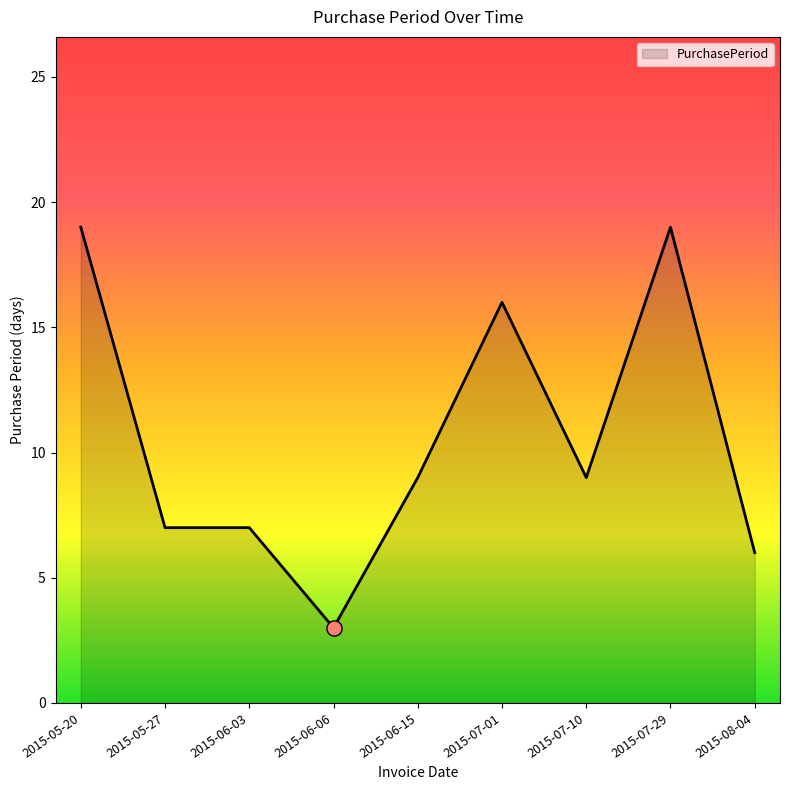

What is the change in value from 2015-05-20 to 2015-05-27?

-12